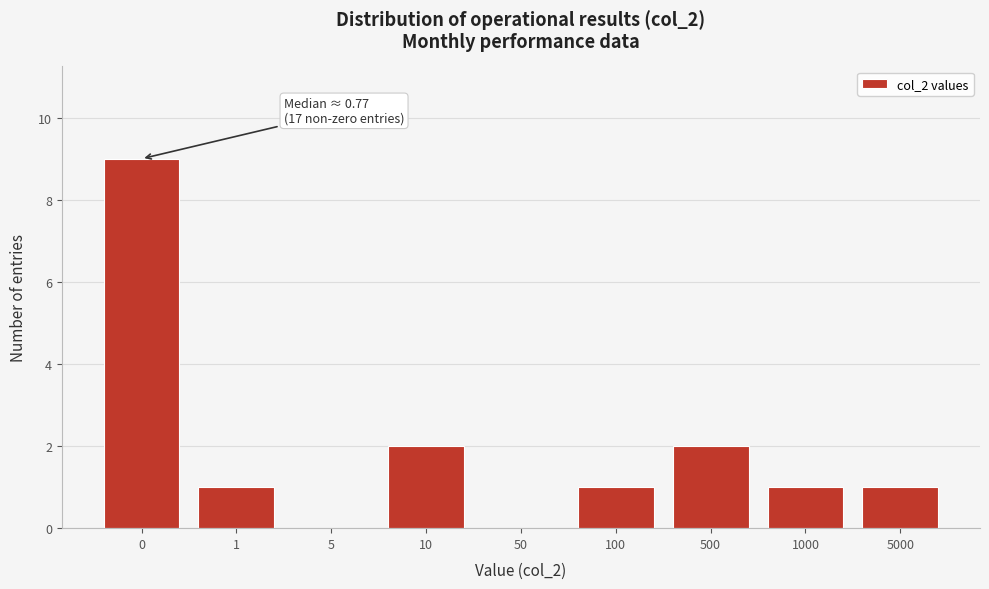

Reading left to right, list all the values displayed in this chart.

0=9	1=1	5=0	10=2	50=0	100=1	500=2	1000=1	5000=1